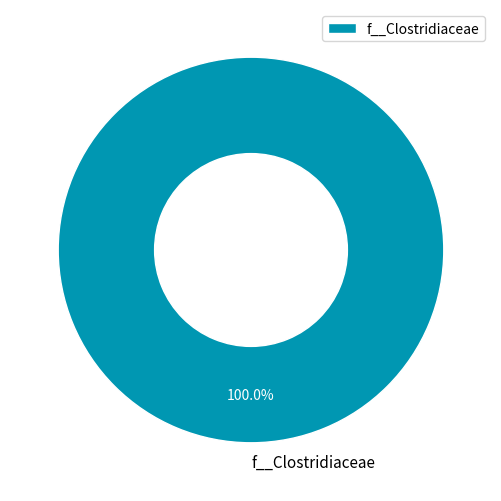

Is there any slice that represents more than half of the pie?

Yes